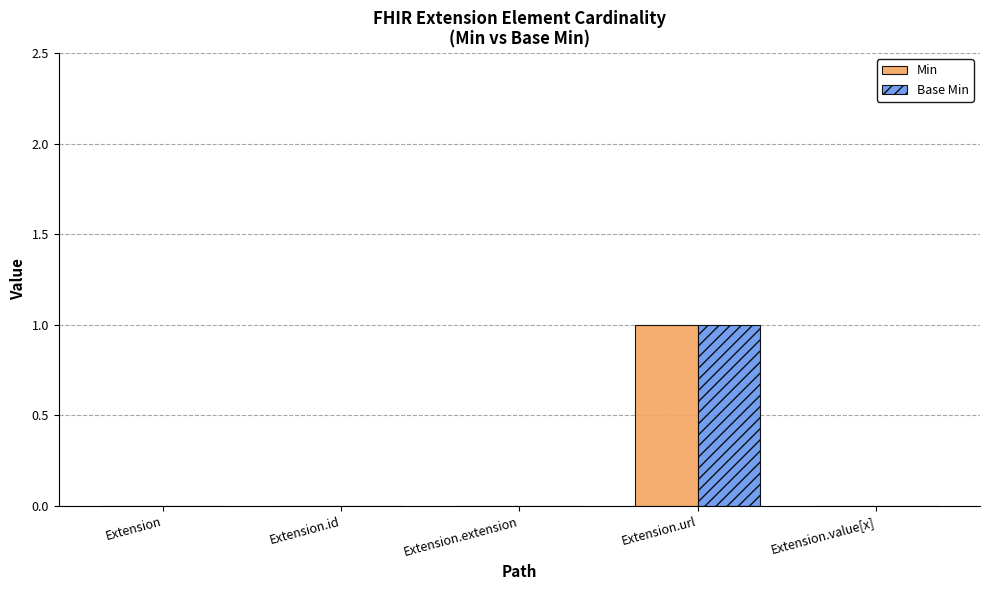

How many data points does each series have?

5